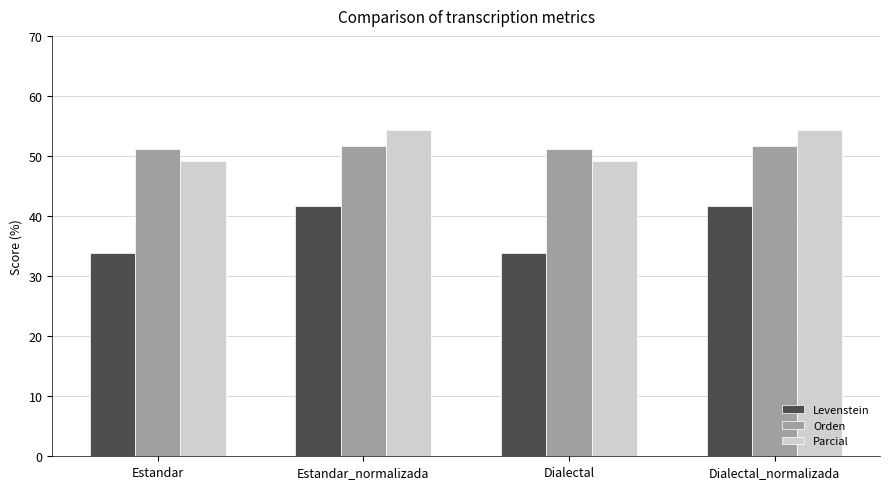

List the series in order of their peak value, highest first.

Parcial, Orden, Levenstein